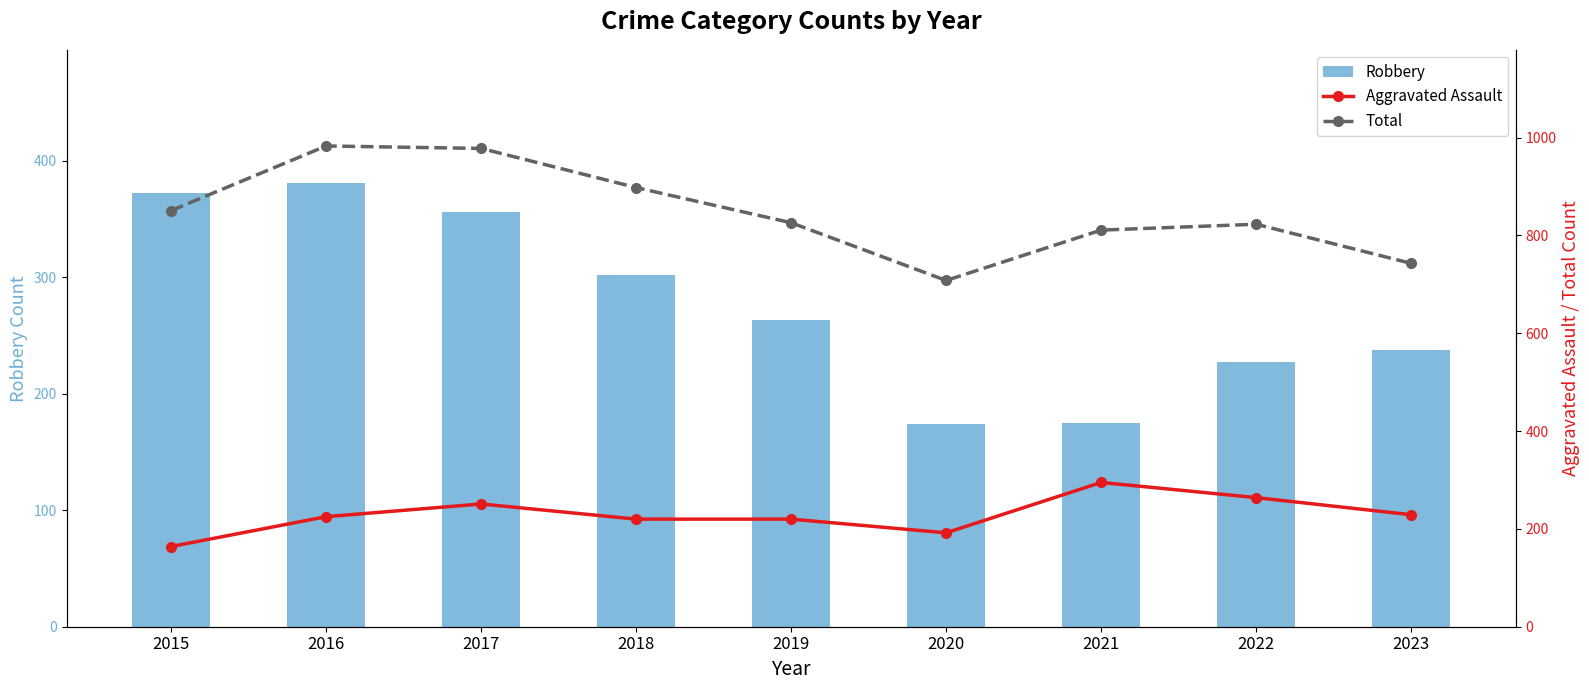

At which label is Robbery closest to 277?

2019